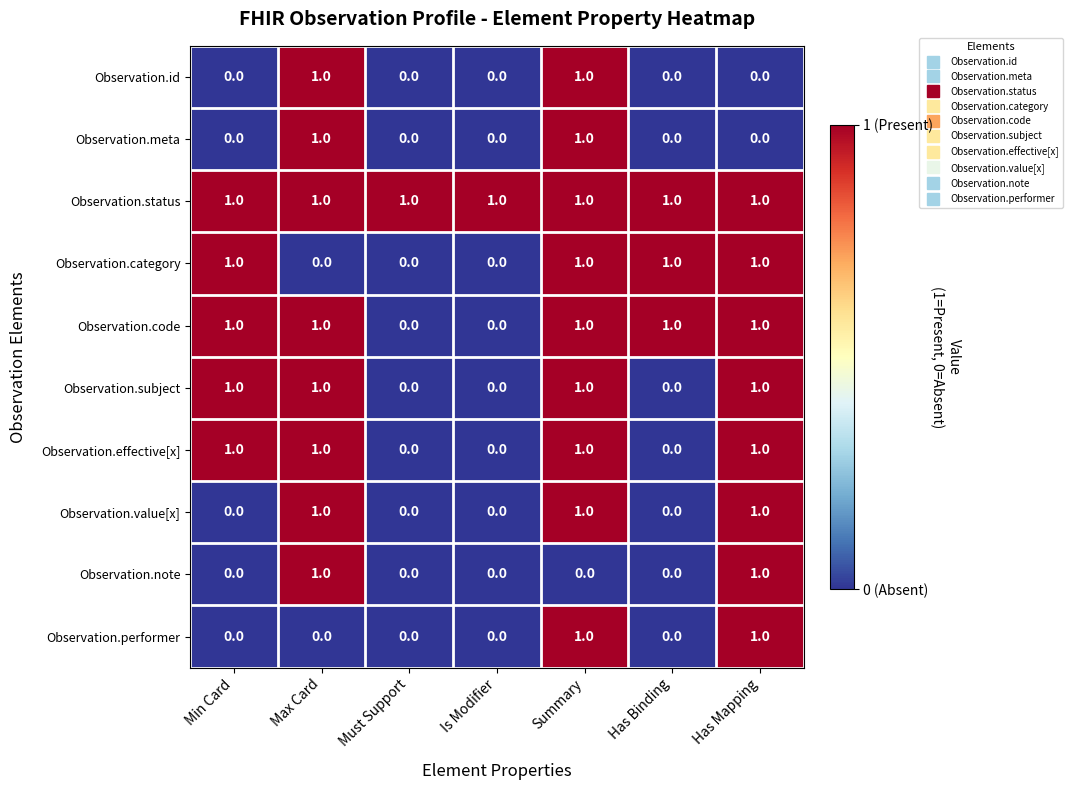

At which category is the sum across all series the highest?

Summary